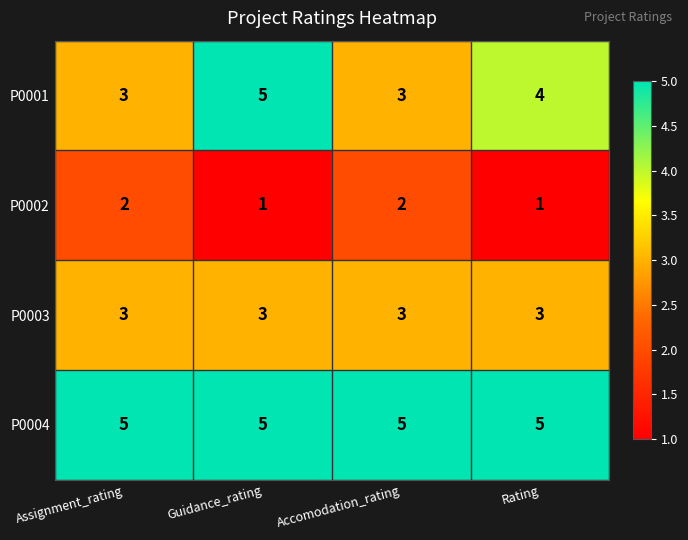

Rank the series by their average value, from lowest to highest.

P0002, P0003, P0001, P0004